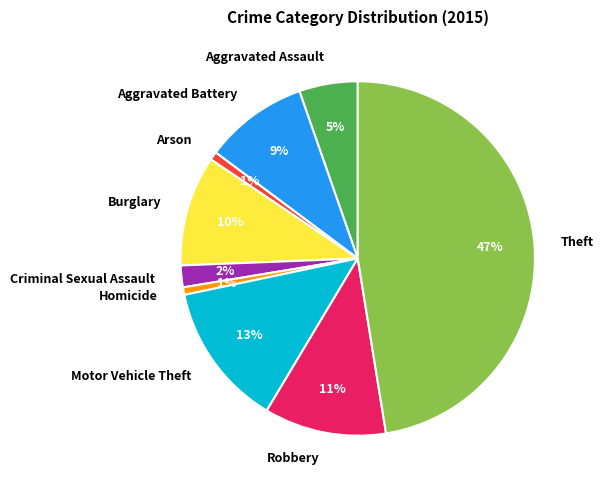

How many segments does this pie chart have?

9